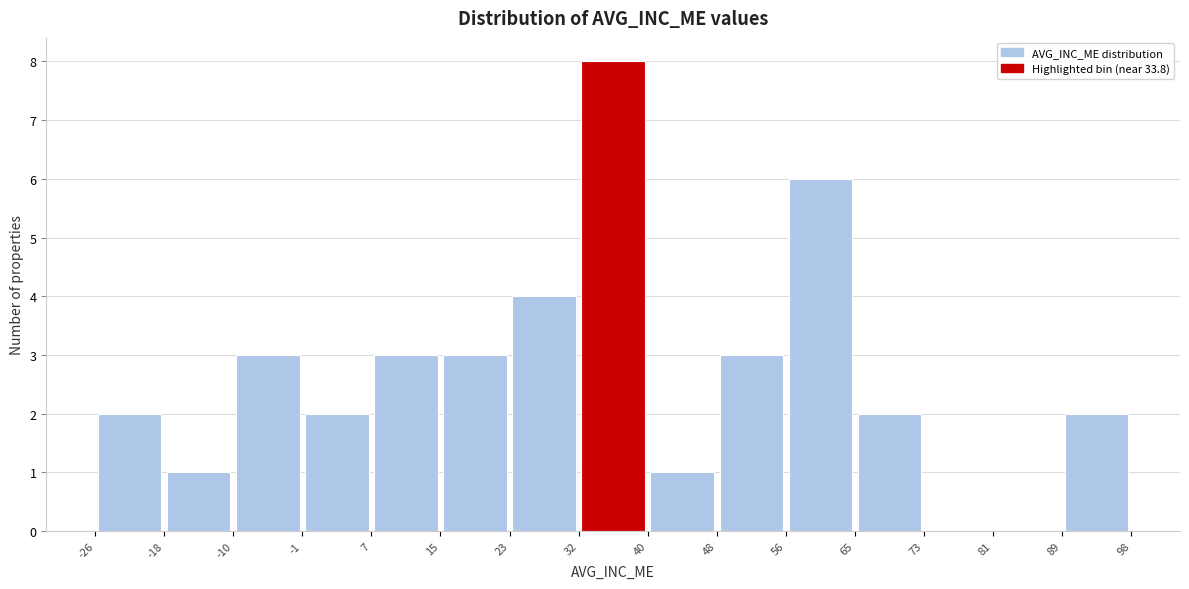

Reading left to right, transcribe this chart: for each bar, give the range it covers on the x-axis and its height. The values are not printed on the chart, so give them approximately, as read against the axis.

-26 to -18: 2
-18 to -10: 1
-10 to -1: 3
-1 to 7: 2
7 to 15: 3
15 to 23: 3
23 to 32: 4
32 to 40: 8
40 to 48: 1
48 to 56: 3
56 to 65: 6
65 to 73: 2
73 to 81: 0
81 to 89: 0
89 to 98: 2